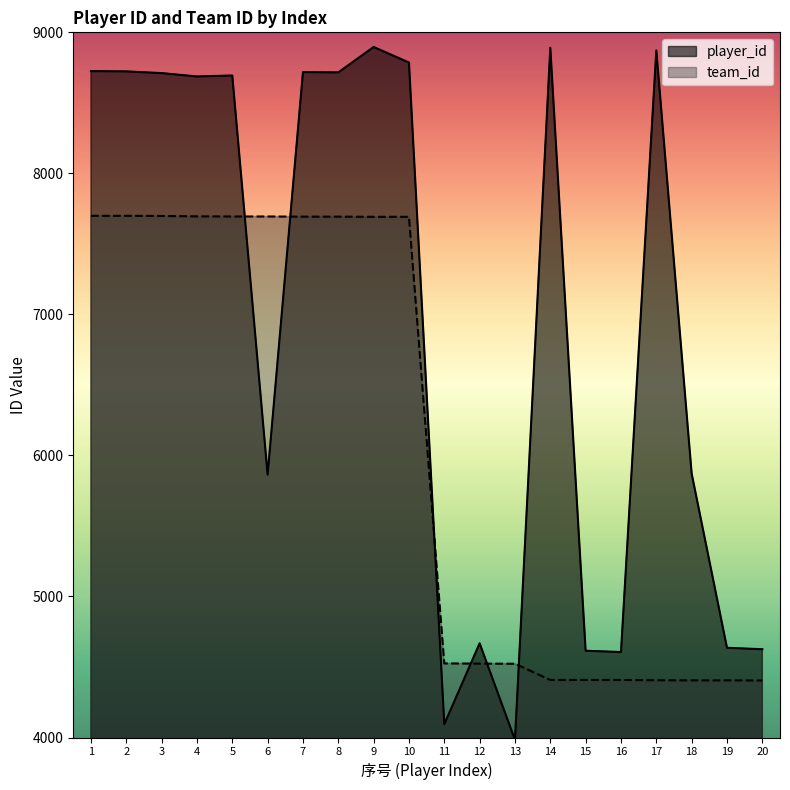

How many data points does each series have?

20